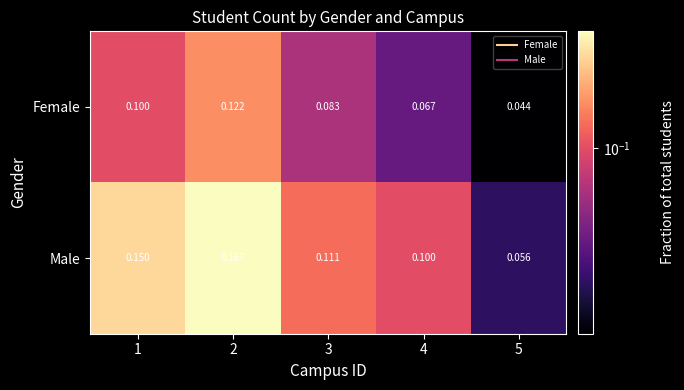

Which label corresponds to the largest value in the chart?

2